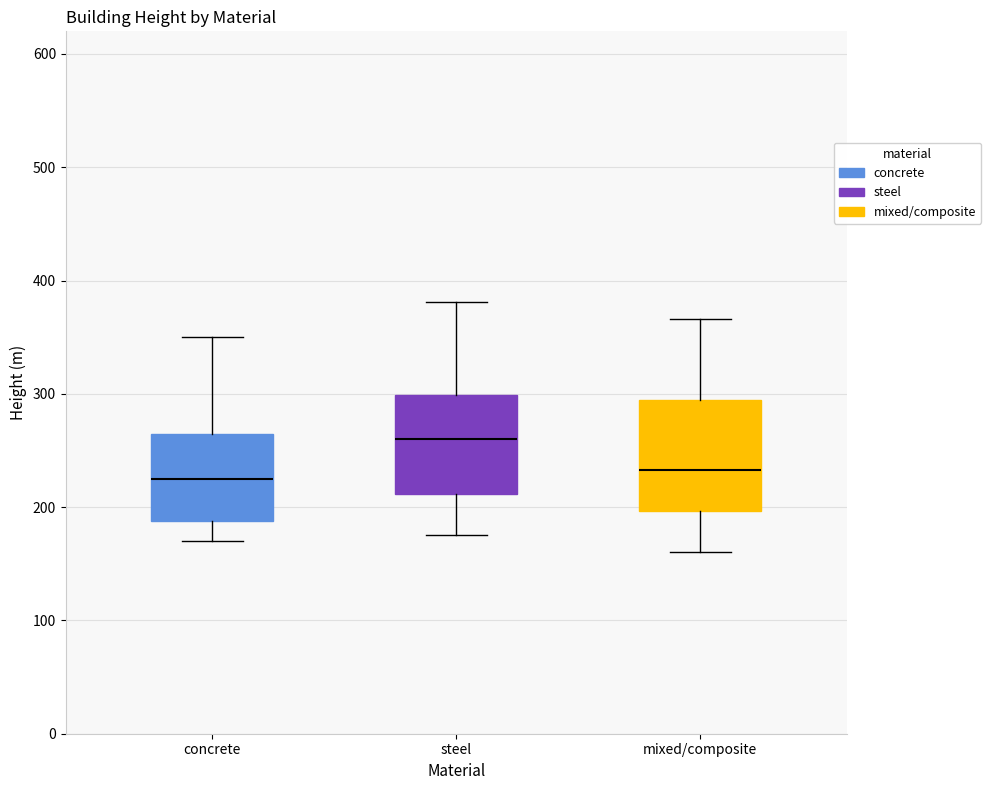

Reading left to right, transcribe this box plot: for each box, give where its median line is, the range the box spans, and where its two whiskers end, as read against the y-axis. The values are not printed on the chart, so give them approximately, as read against the axis.

concrete: median 220, box 190 to 260, whiskers 170 to 350
steel: median 260, box 210 to 300, whiskers 180 to 380
mixed/composite: median 230, box 200 to 290, whiskers 160 to 370